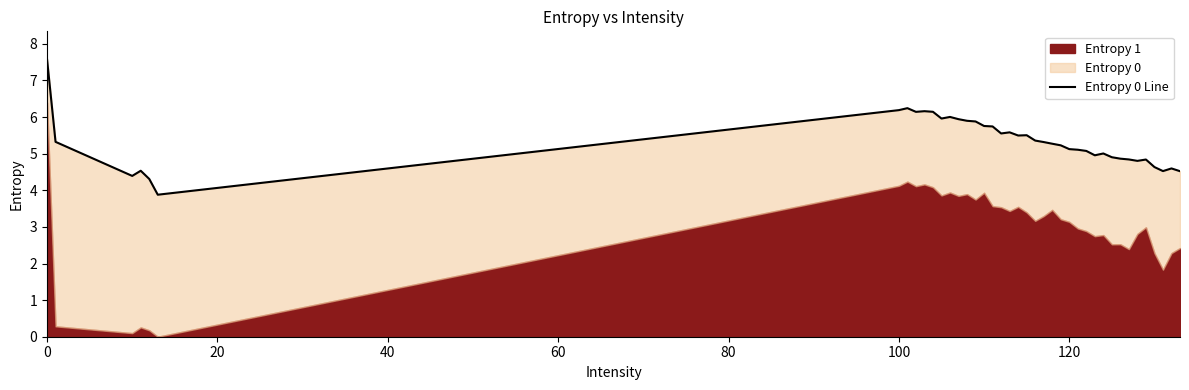

Is it true that the value at 29 is 3.0?

False